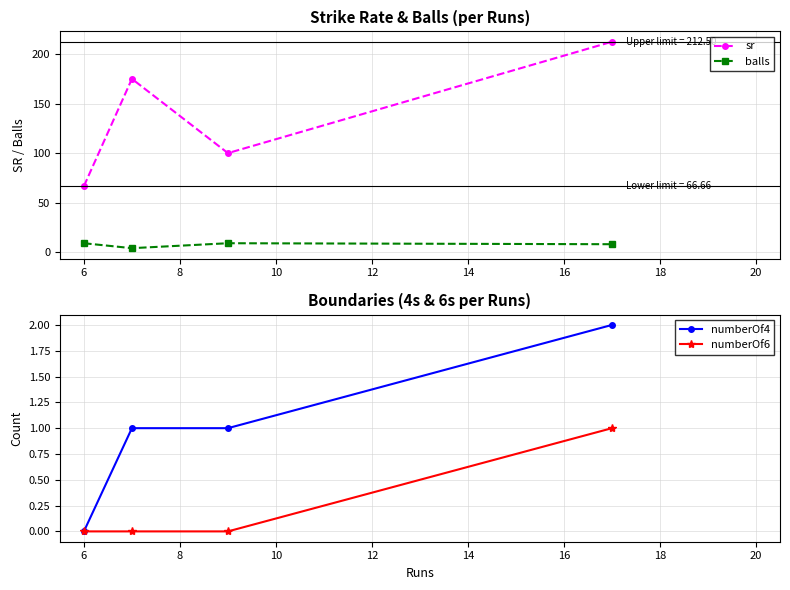

How many distinct data groups are displayed?

4